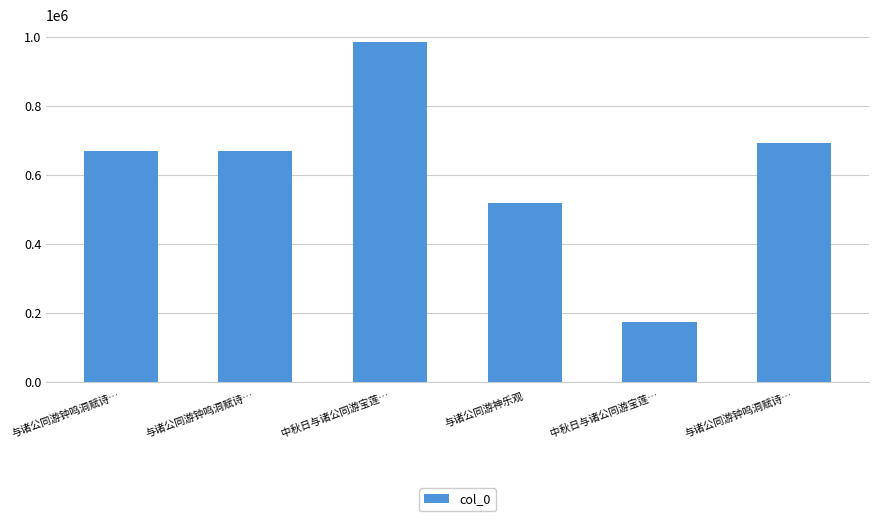

List the labels in order of value, smallest first.

中秋日与诸公同游宝莲…, 与诸公同游神乐观, 与诸公同游钟鸣洞赋诗…, 与诸公同游钟鸣洞赋诗…, 与诸公同游钟鸣洞赋诗…, 中秋日与诸公同游宝莲…